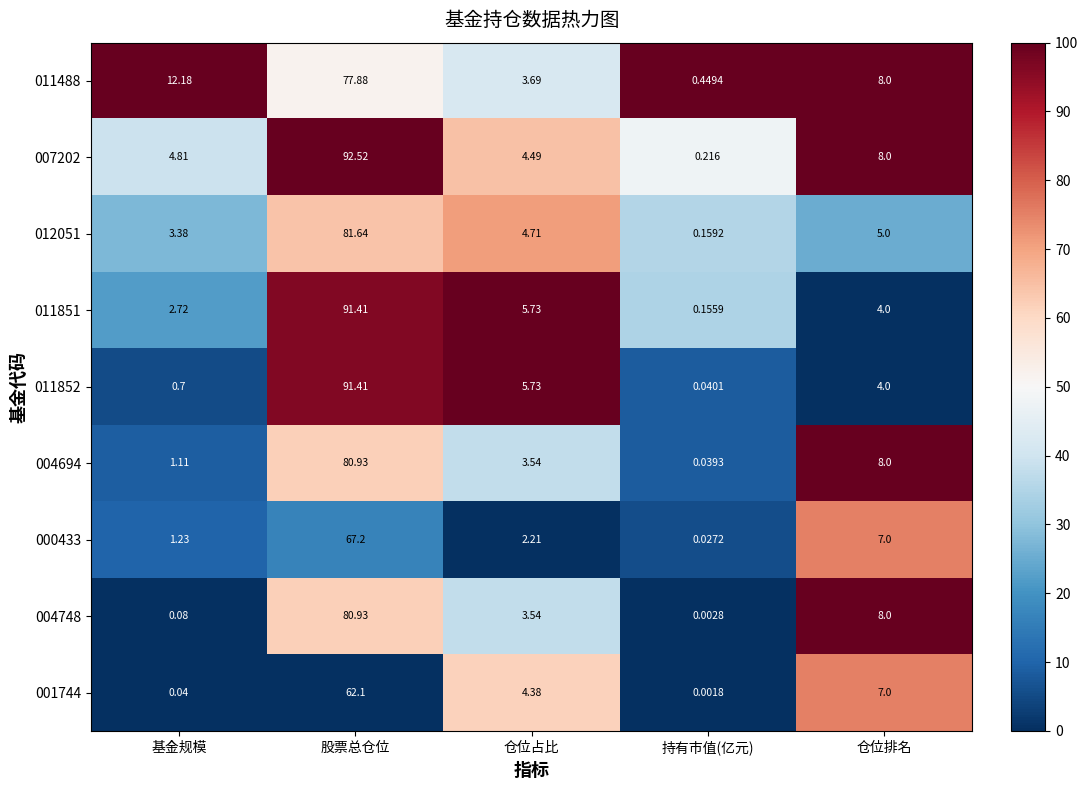

At which category is the sum across all series the highest?

股票总仓位